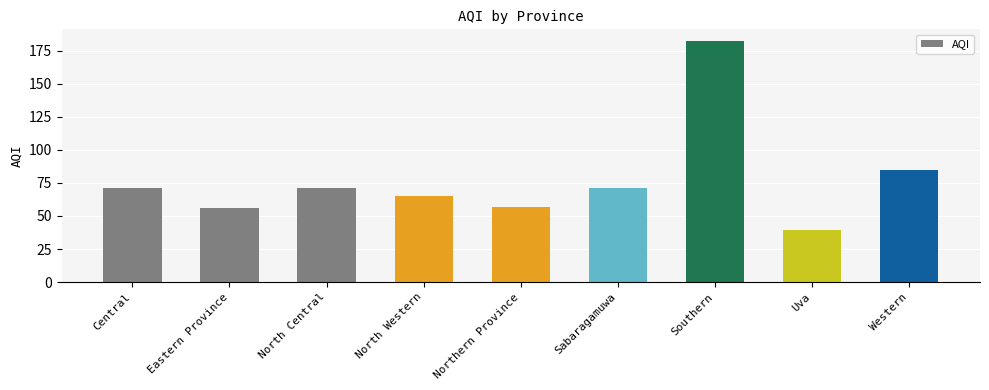

What is the value of the 4th bar from the left?

65